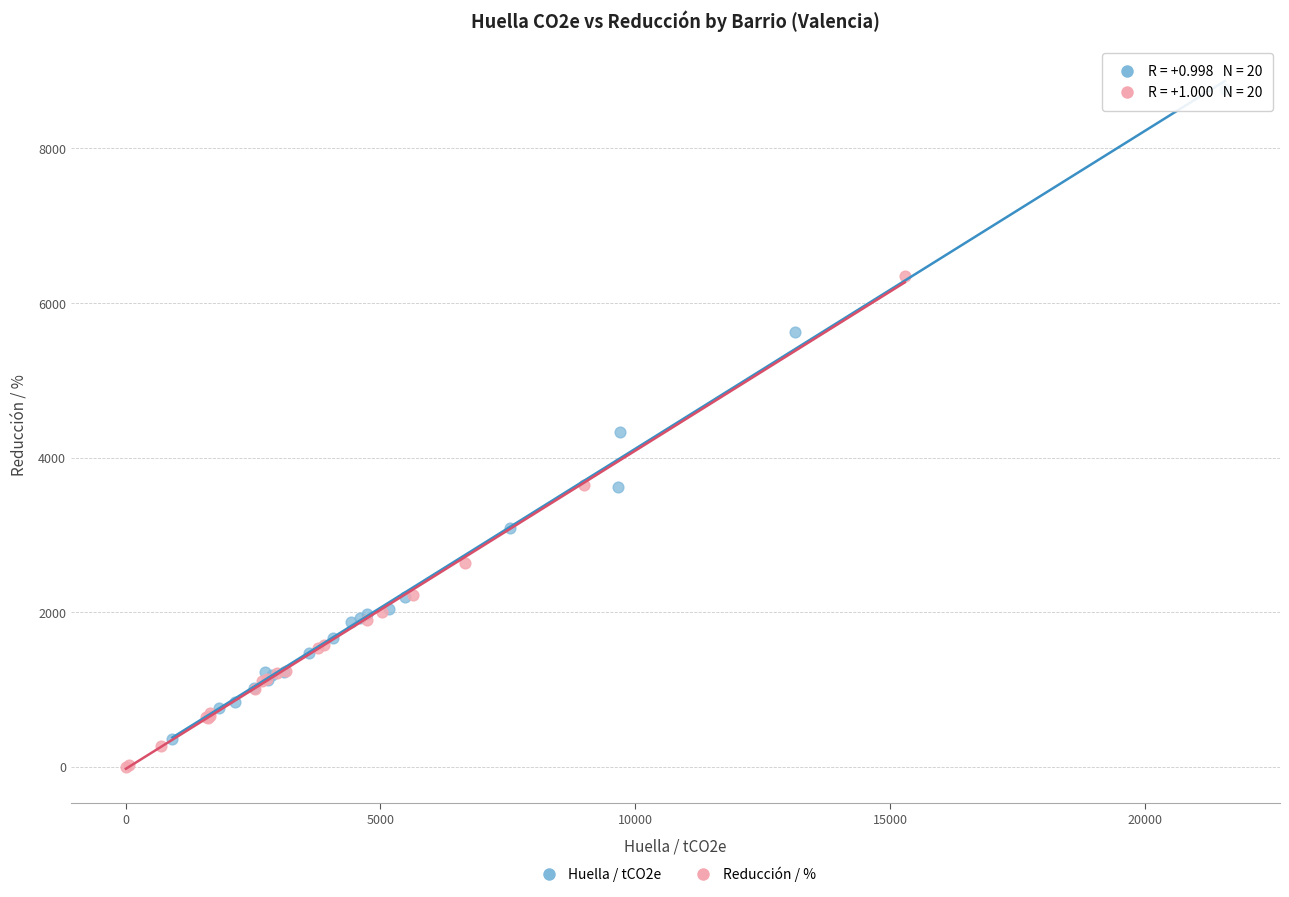

Which series has the largest Y range (max minus min)?

Huella / tCO2e